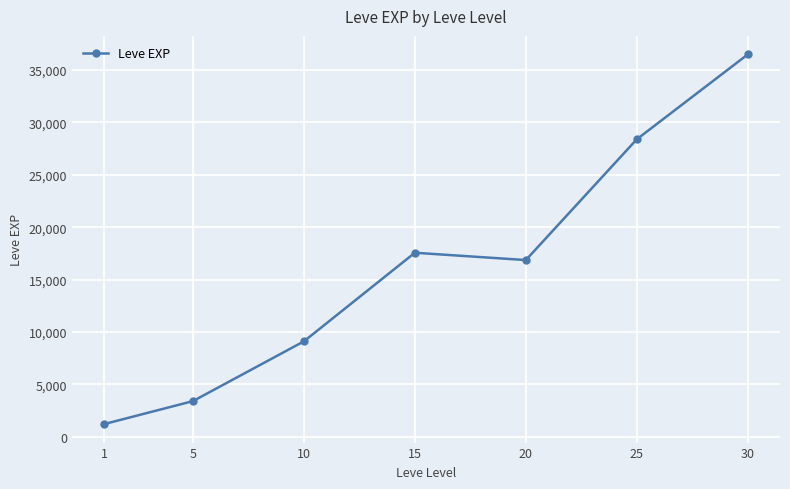

What is the difference between the second highest and second lowest values?

24988.3